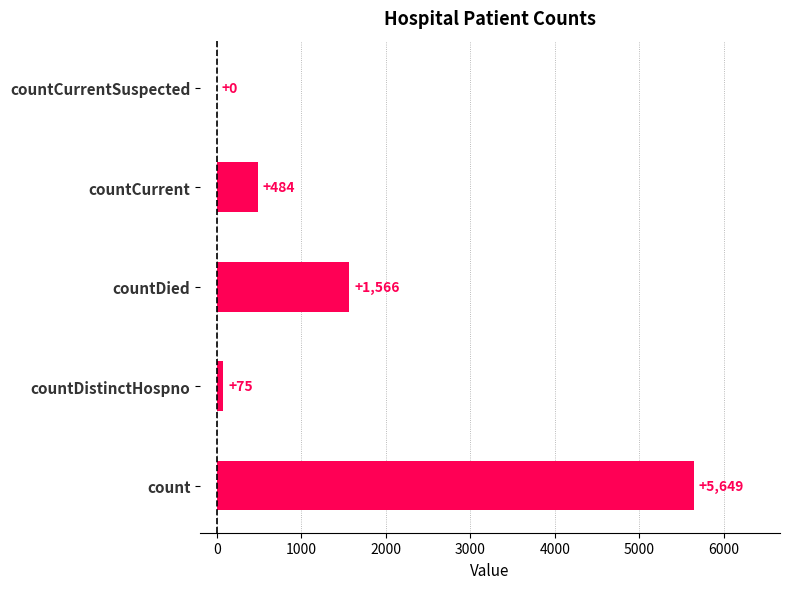

What is the sum of all values?

7774